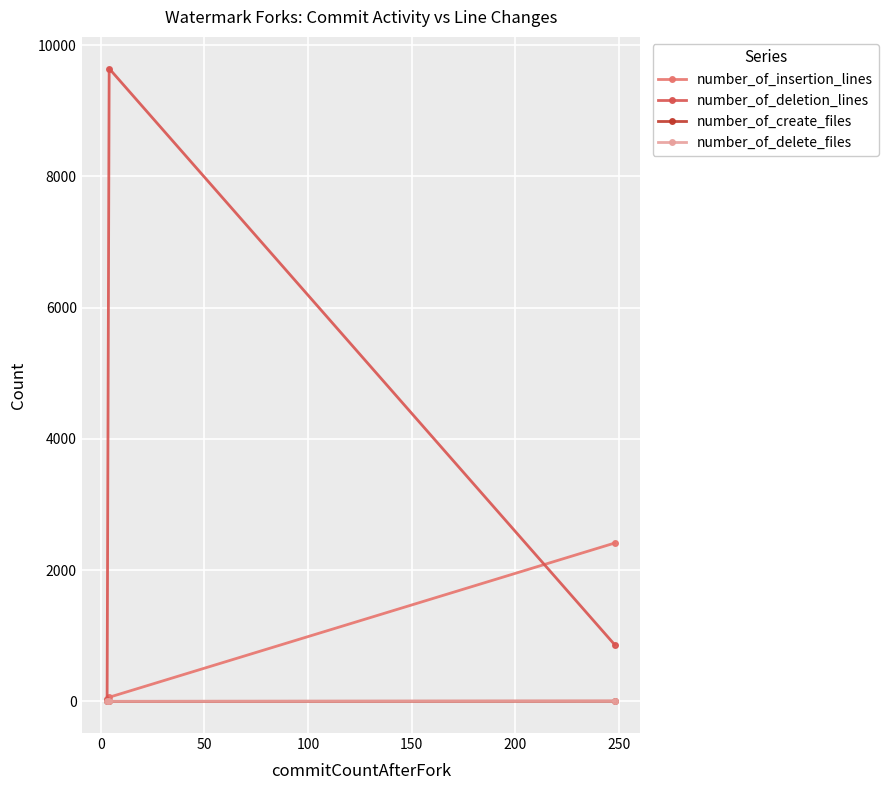

Which series has the largest range (max minus min)?

number_of_deletion_lines